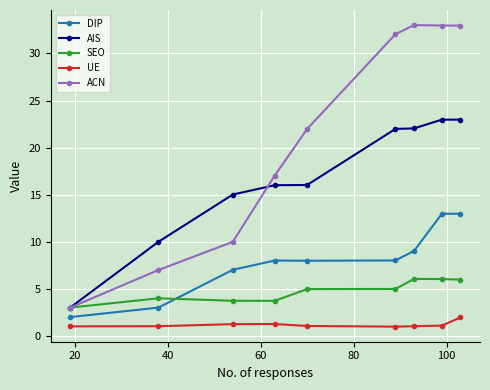

What is the difference between the maximum and second lowest values in the AIS series?

13.0